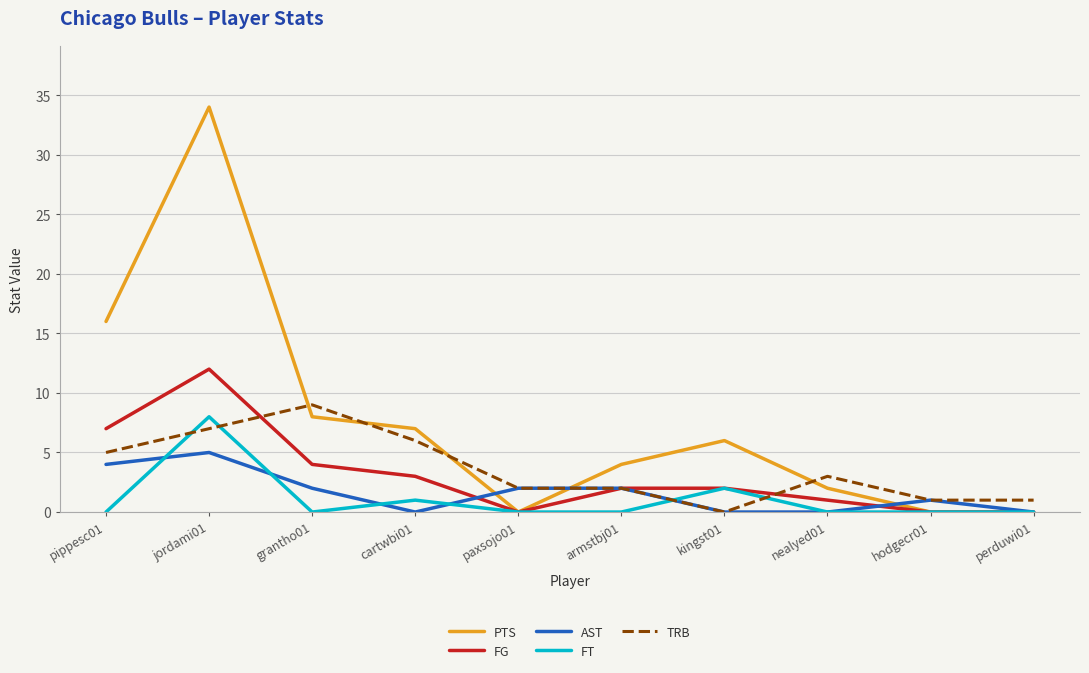

Reading right to left, transcribe all the data shown in this chart.

PTS: 0	0	2	6	4	0	7	8	34	16
FG: 0	0	1	2	2	0	3	4	12	7
AST: 0	1	0	0	2	2	0	2	5	4
FT: 0	0	0	2	0	0	1	0	8	0
TRB: 1	1	3	0	2	2	6	9	7	5